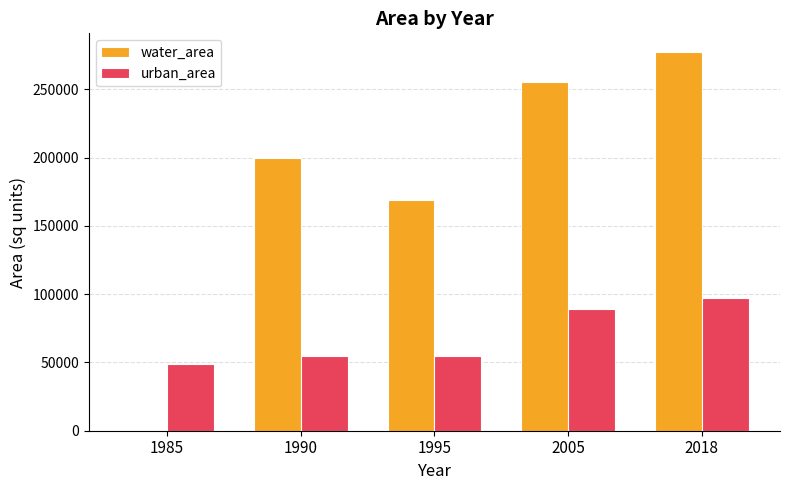

What is the spread (max minus min) of values at 1995?

114347.3